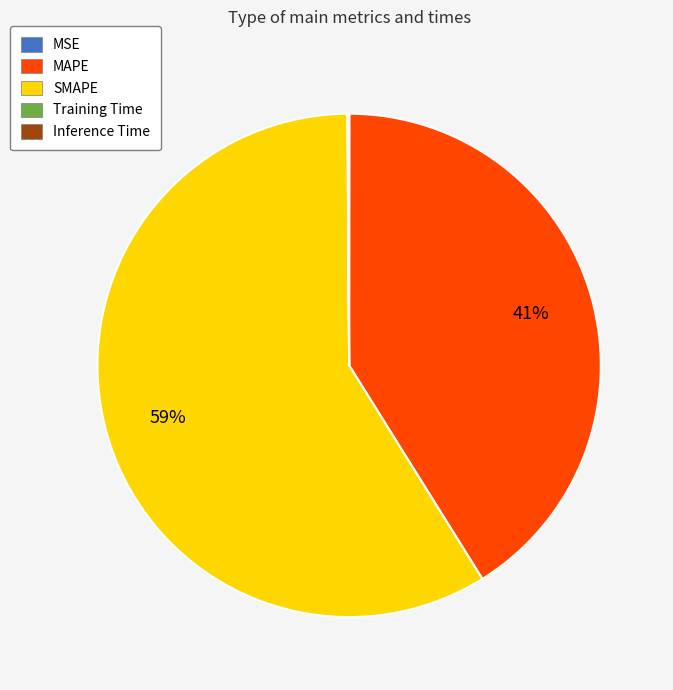

The MAPE slice represents 51% of the pie. True or false?

False